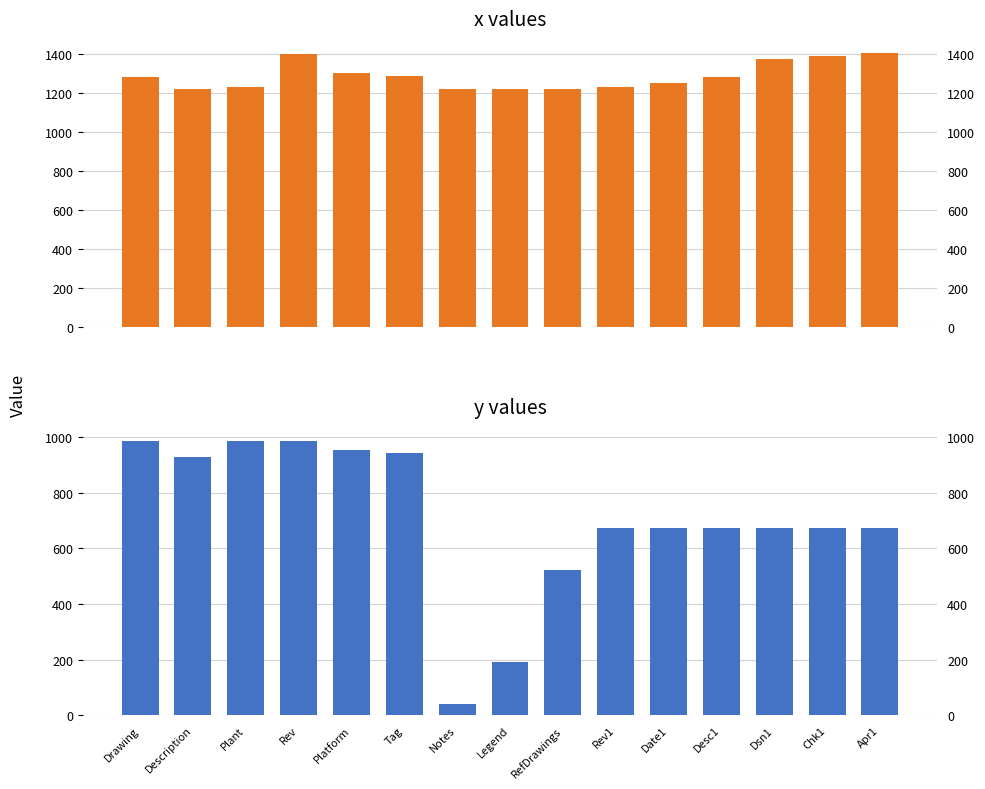

At which category is the sum across all series the highest?

Rev